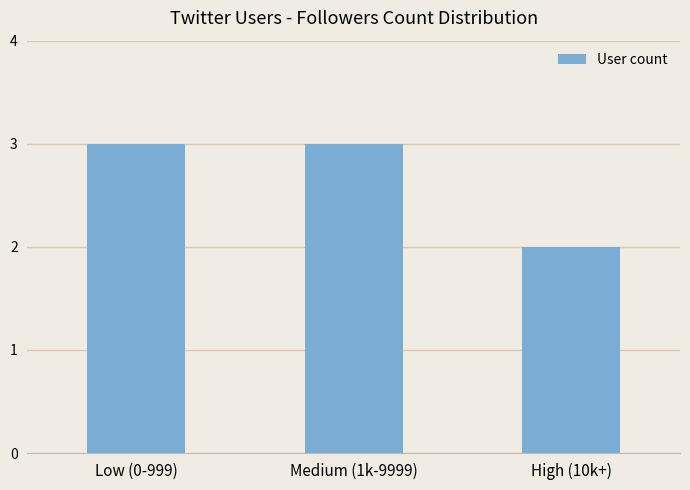

The chart shows a value of 2 at High (10k+). True or false?

True